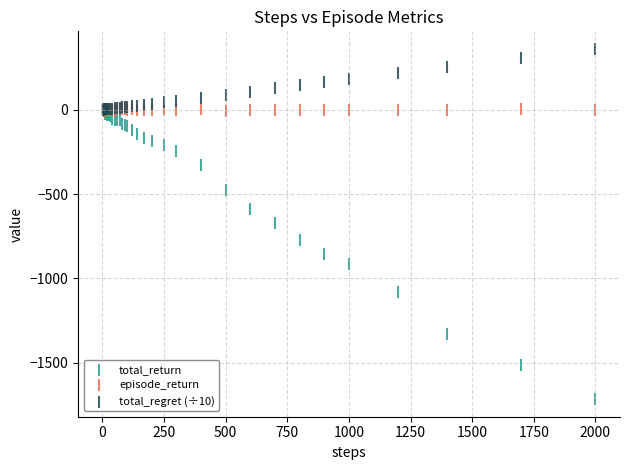

What are all the series names shown in the legend?

total_return, episode_return, total_regret (÷10)